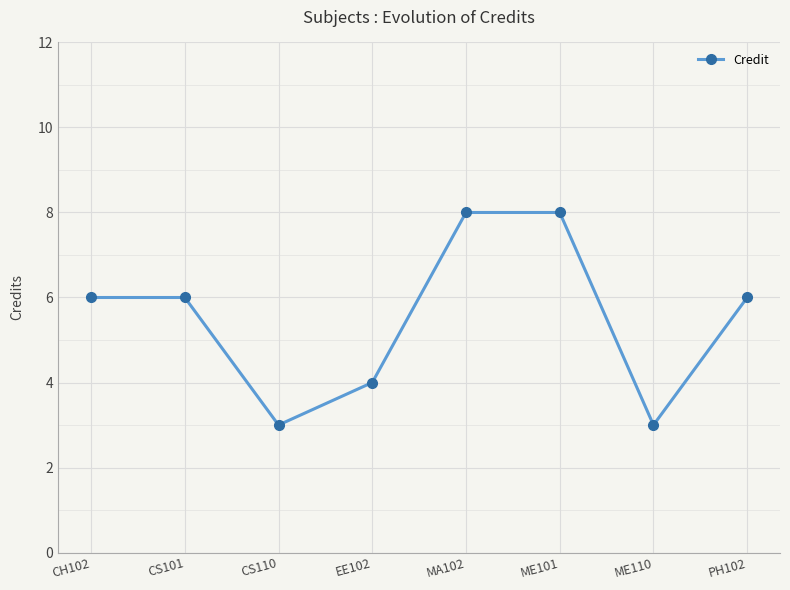

Is this an area chart (filled region under the line)?

No